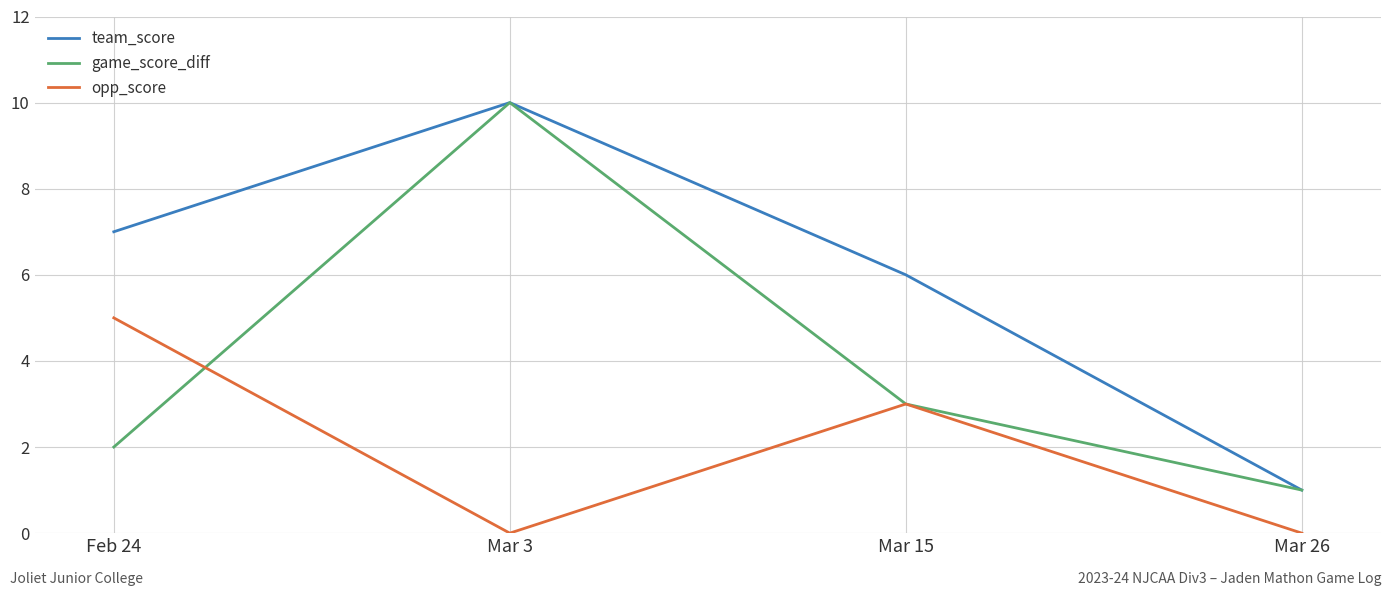

What are all the series names shown in the legend?

team_score, game_score_diff, opp_score